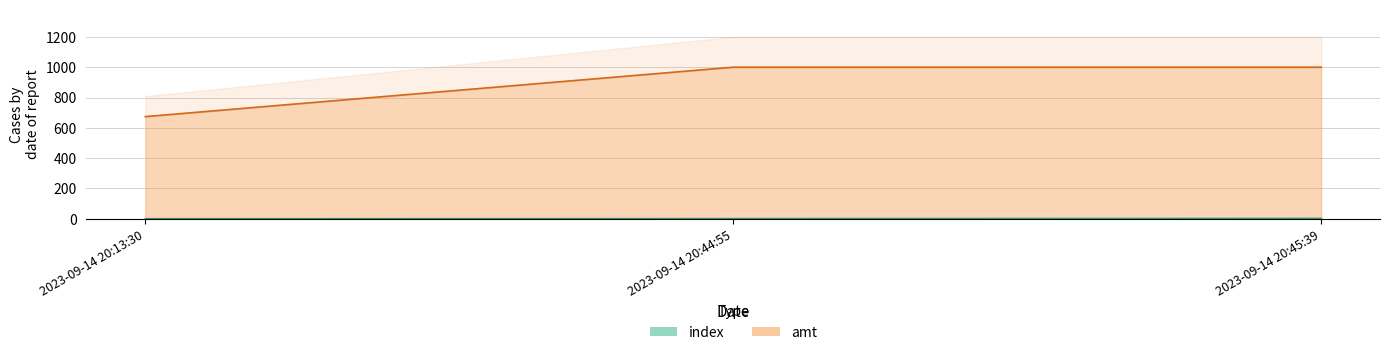

What is the total value across all series at 2023-09-14 20:13:30?

674